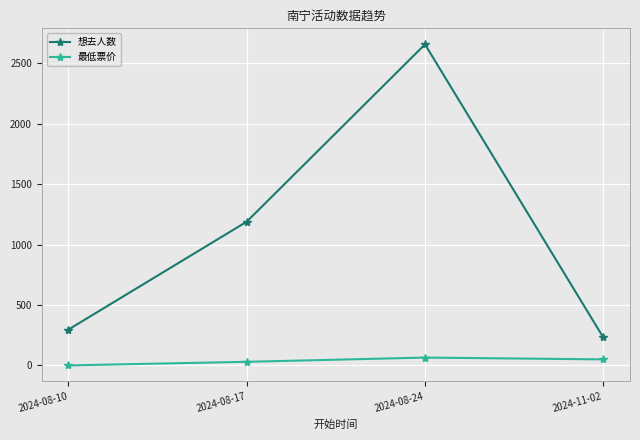

At 2024-08-10, list the series in order from smallest to largest.

最低票价, 想去人数